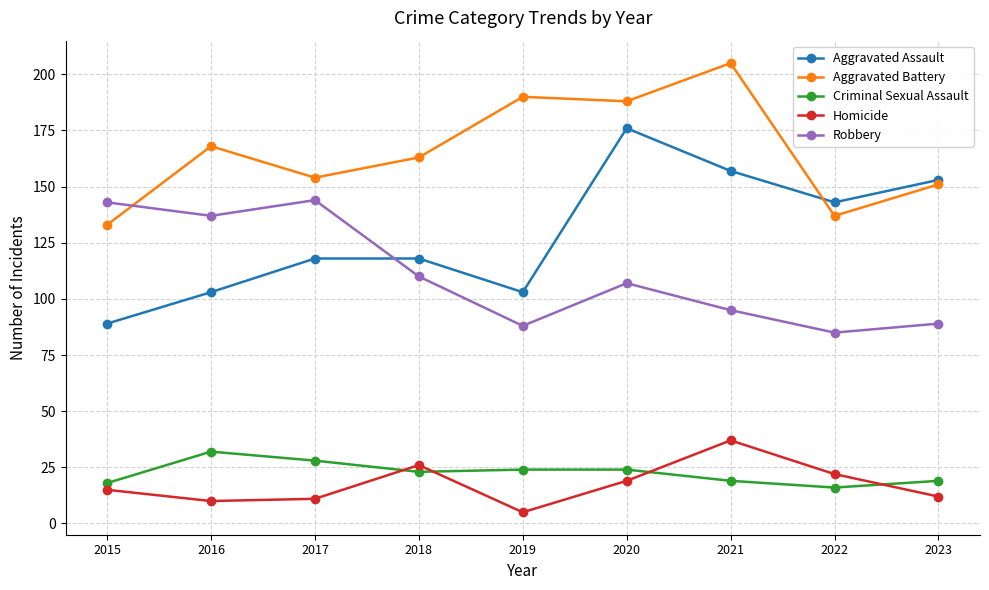

What is the difference between the Criminal Sexual Assault values at 2021 and 2019?

5